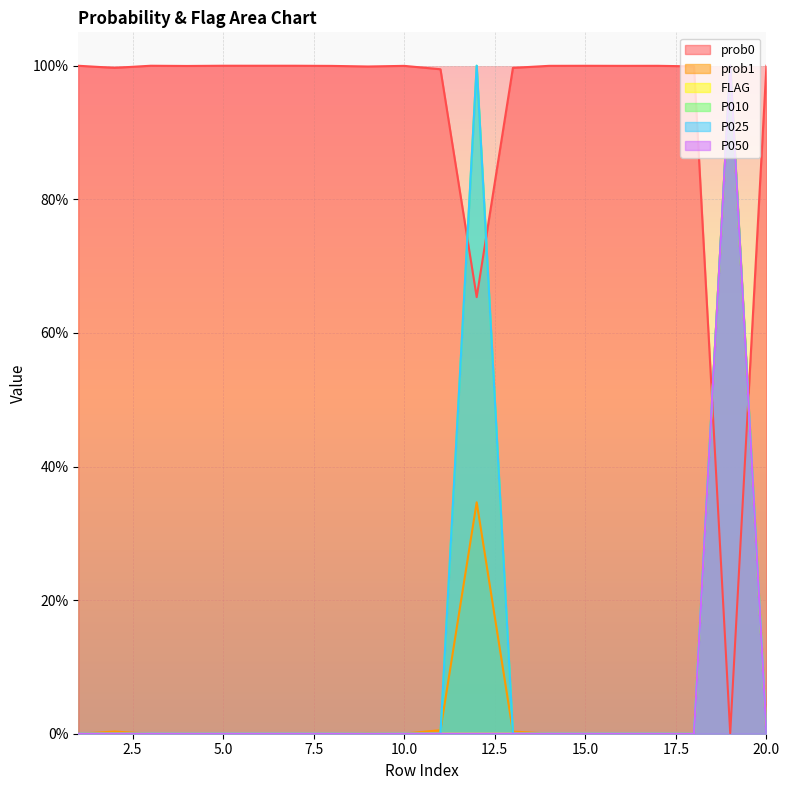

Reading right to left, list all the values displayed in this chart.

prob0: 20=1.0	19=0.0	18=1.0	17=1.0	16=1.0	15=1.0	14=1.0	13=1.0	12=0.7	11=1.0	10=1.0	9=1.0	8=1.0	7=1.0	6=1.0	5=1.0	4=1.0	3=1.0	2=1.0	1=1.0
prob1: 20=0.0	19=1.0	18=0.0	17=0.0	16=0.0	15=0.0	14=0.0	13=0.0	12=0.3	11=0.0	10=0.0	9=0.0	8=0.0	7=0.0	6=0.0	5=0.0	4=0.0	3=0.0	2=0.0	1=0.0
FLAG: 20=0.0	19=1.0	18=0.0	17=0.0	16=0.0	15=0.0	14=0.0	13=0.0	12=0.0	11=0.0	10=0.0	9=0.0	8=0.0	7=0.0	6=0.0	5=0.0	4=0.0	3=0.0	2=0.0	1=0.0
P010: 20=0.0	19=1.0	18=0.0	17=0.0	16=0.0	15=0.0	14=0.0	13=0.0	12=1.0	11=0.0	10=0.0	9=0.0	8=0.0	7=0.0	6=0.0	5=0.0	4=0.0	3=0.0	2=0.0	1=0.0
P025: 20=0.0	19=1.0	18=0.0	17=0.0	16=0.0	15=0.0	14=0.0	13=0.0	12=1.0	11=0.0	10=0.0	9=0.0	8=0.0	7=0.0	6=0.0	5=0.0	4=0.0	3=0.0	2=0.0	1=0.0
P050: 20=0.0	19=1.0	18=0.0	17=0.0	16=0.0	15=0.0	14=0.0	13=0.0	12=0.0	11=0.0	10=0.0	9=0.0	8=0.0	7=0.0	6=0.0	5=0.0	4=0.0	3=0.0	2=0.0	1=0.0